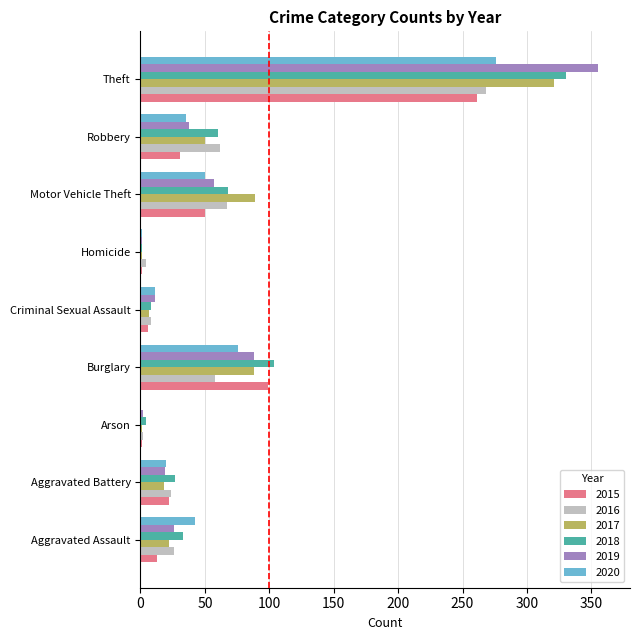

What is the sum of the 2019 values at Aggravated Assault and Arson?

28